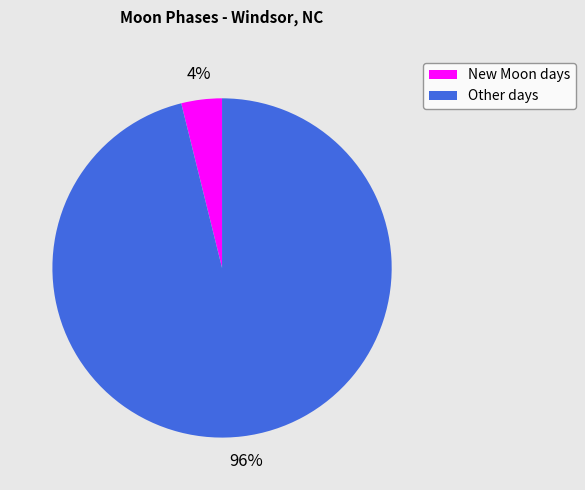

How many segments does this pie chart have?

2